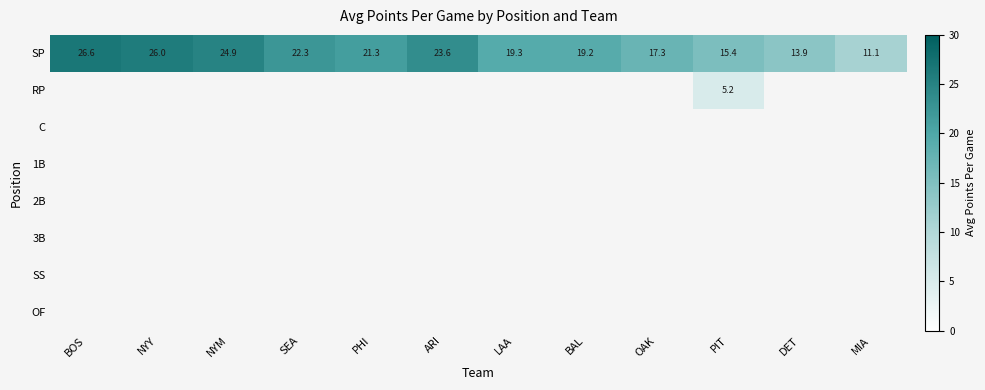

At which category is the sum across all series the highest?

BOS